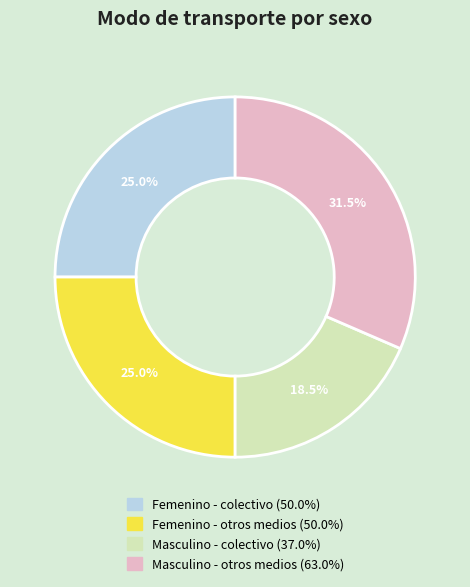

How many slices are in this pie chart?

4